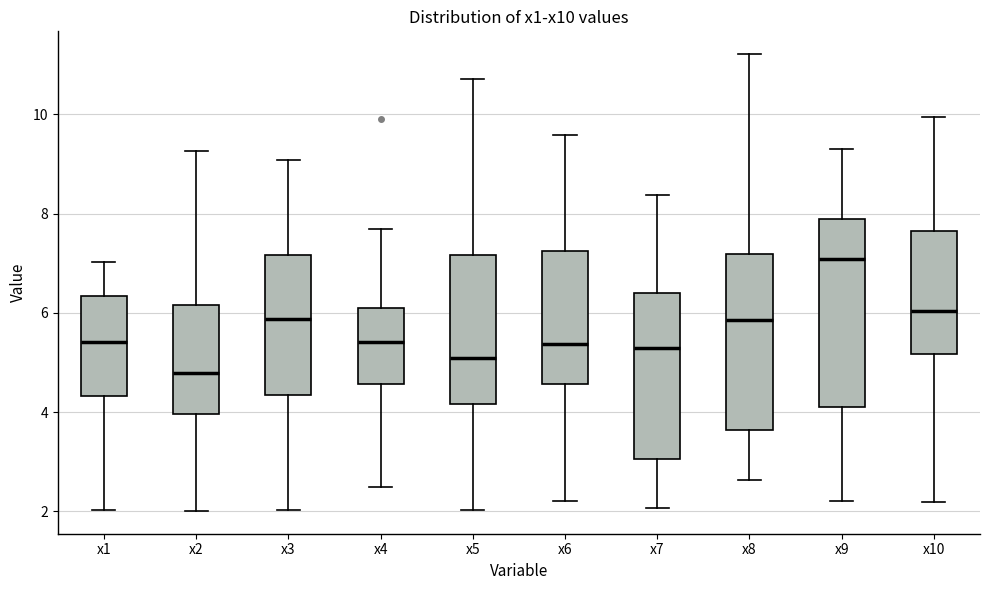

Reading left to right, transcribe this box plot: for each box, give where its median line is, the range the box spans, and where its two whiskers end, as read against the y-axis. The values are not printed on the chart, so give them approximately, as read against the axis.

x1: median 5.4, box 4.4 to 6.4, whiskers 2.0 to 7.0
x2: median 4.8, box 4.0 to 6.2, whiskers 2.0 to 9.2
x3: median 5.8, box 4.4 to 7.2, whiskers 2.0 to 9.0
x4: median 5.4, box 4.6 to 6.0, whiskers 2.4 to 7.6
x5: median 5.0, box 4.2 to 7.2, whiskers 2.0 to 10.8
x6: median 5.4, box 4.6 to 7.2, whiskers 2.2 to 9.6
x7: median 5.2, box 3.0 to 6.4, whiskers 2.0 to 8.4
x8: median 5.8, box 3.6 to 7.2, whiskers 2.6 to 11.2
x9: median 7.0, box 4.2 to 7.8, whiskers 2.2 to 9.2
x10: median 6.0, box 5.2 to 7.6, whiskers 2.2 to 10.0